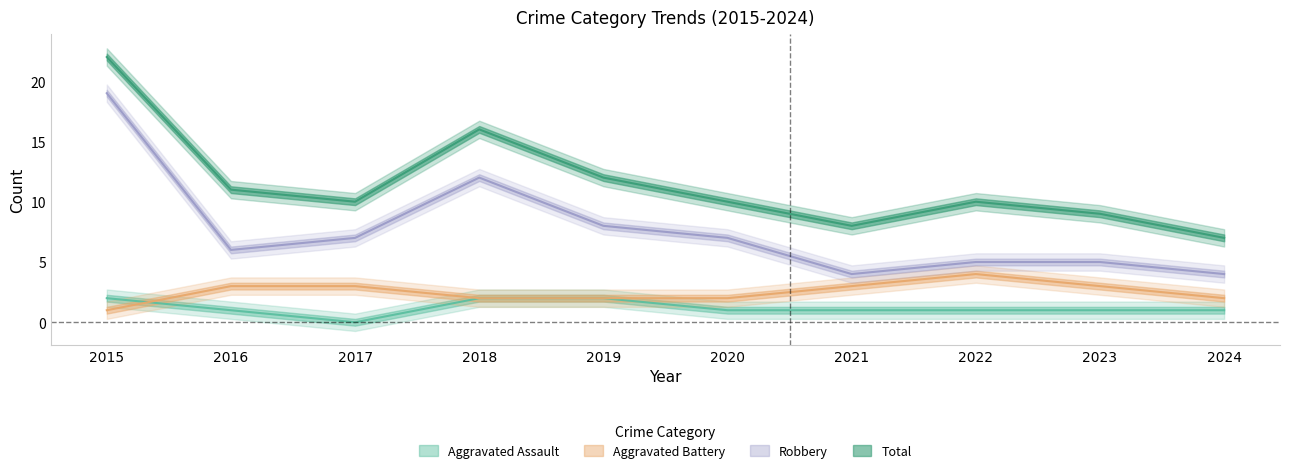

True or false: Total and Aggravated Assault intersect in this chart.

False